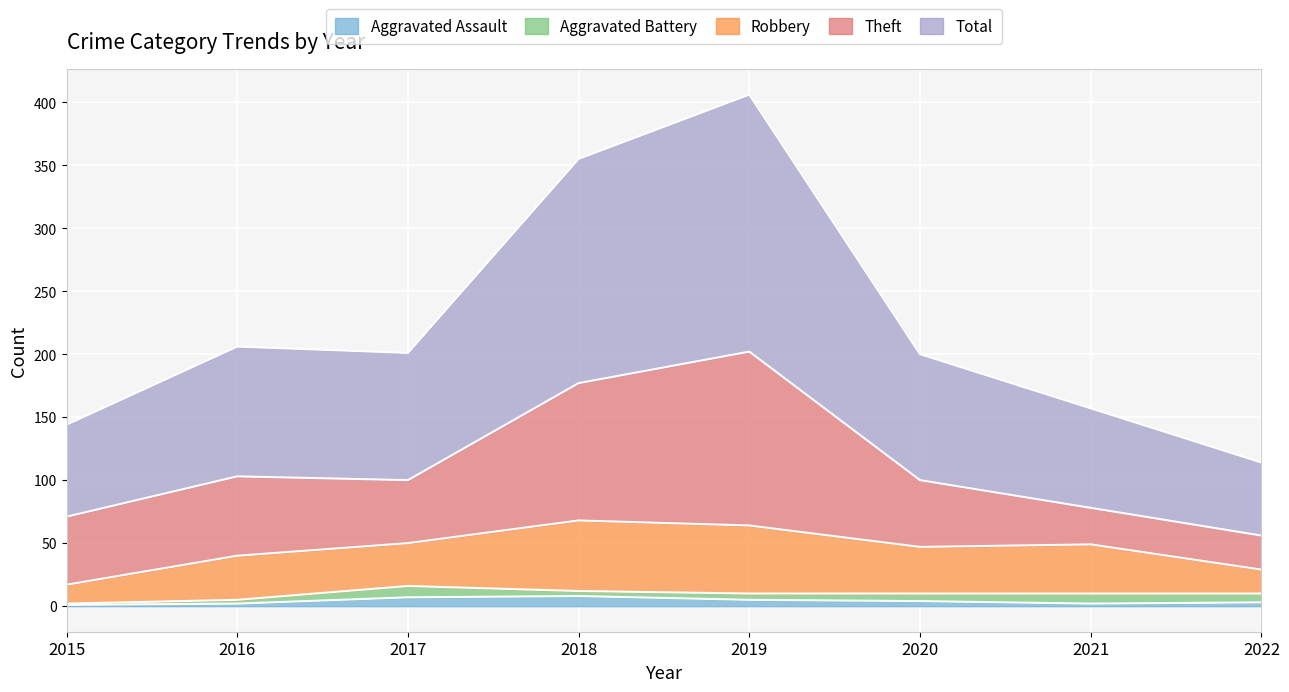

Does the chart display data point markers on the line(s)?

No